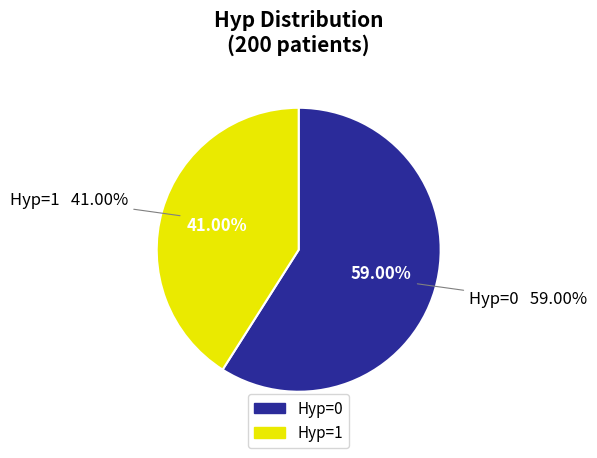

Combined, do Hyp=1 and Hyp=0 account for over 50%?

Yes